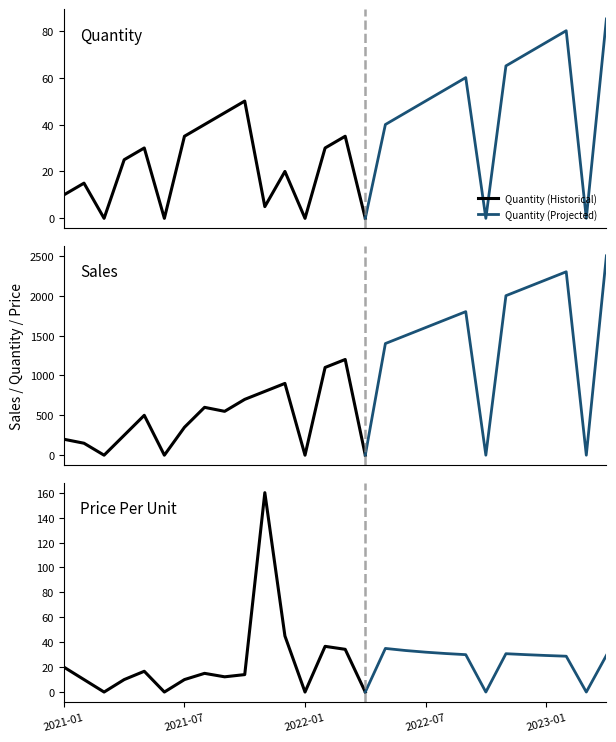

True or false: Sales and Price Per Unit cross at least once.

False